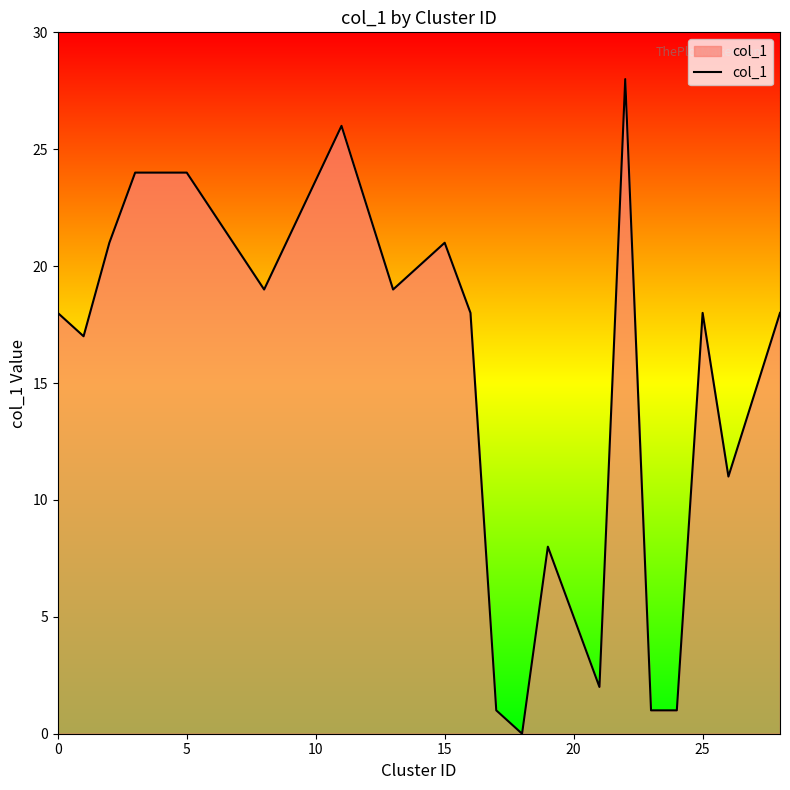

What is the greatest value displayed?

28